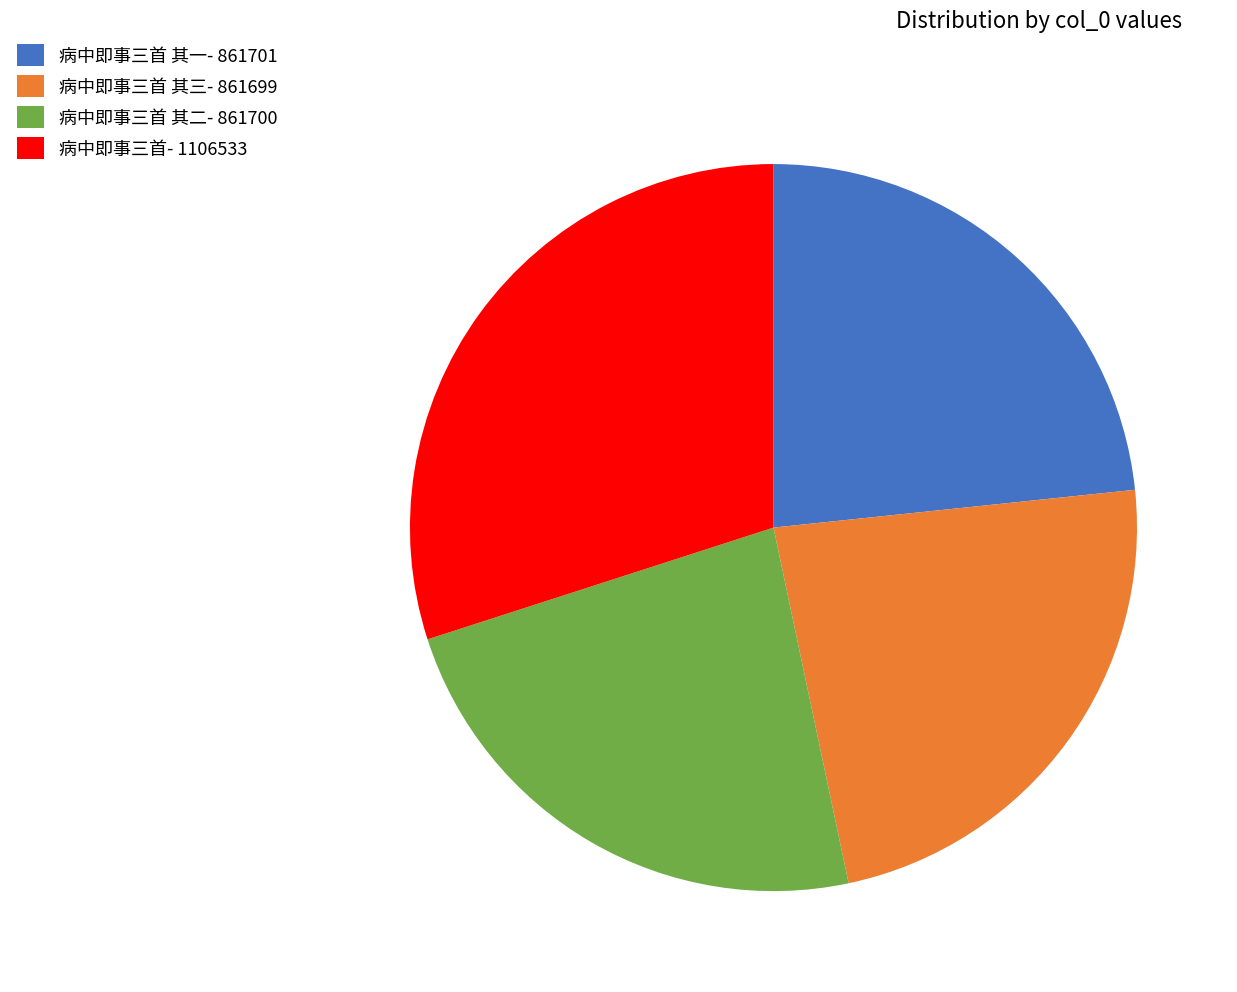

What is the largest slice in the pie chart?

病中即事三首- 1106533